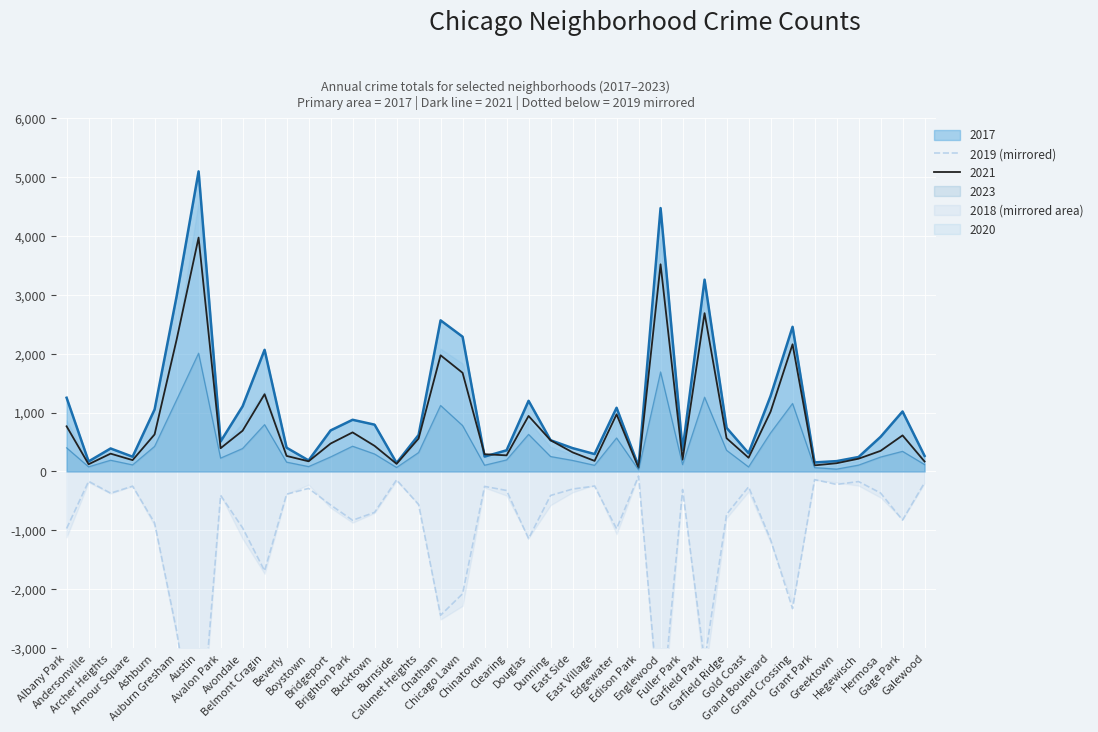

Reading left to right, transcribe all the data shown in this chart.

-968	-166	-368	-249	-872	-2701	-5008	-405	-957	-1687	-385	-287	-568	-828	-694	-142	-561	-2441	-2076	-253	-322	-1140	-407	-298	-248	-972	-77	-4310	-308	-3226	-728	-261	-1153	-2328	-138	-220	-171	-365	-825	-189